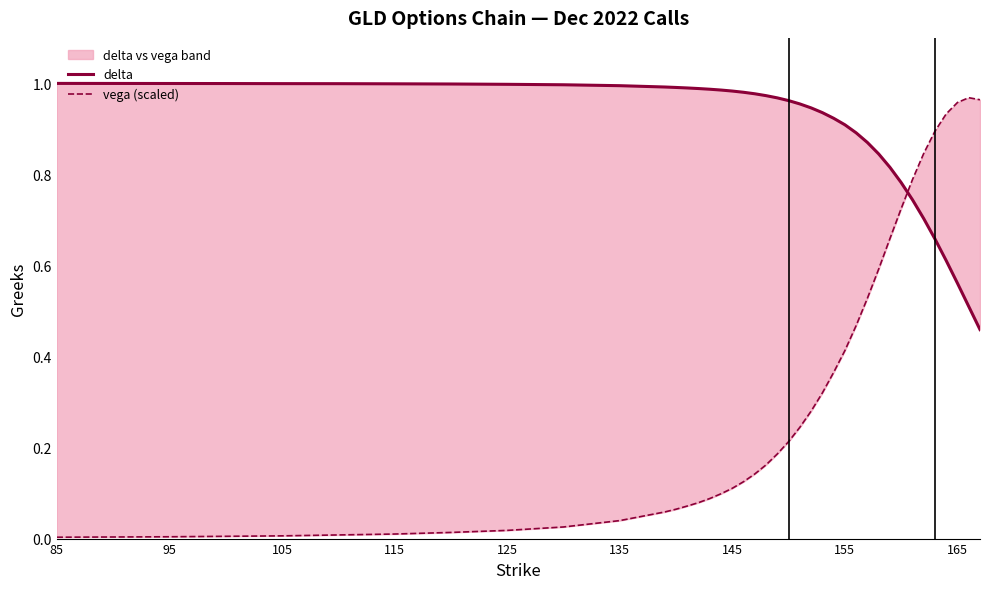

True or false: delta has a value of 1.0 at 105.

True